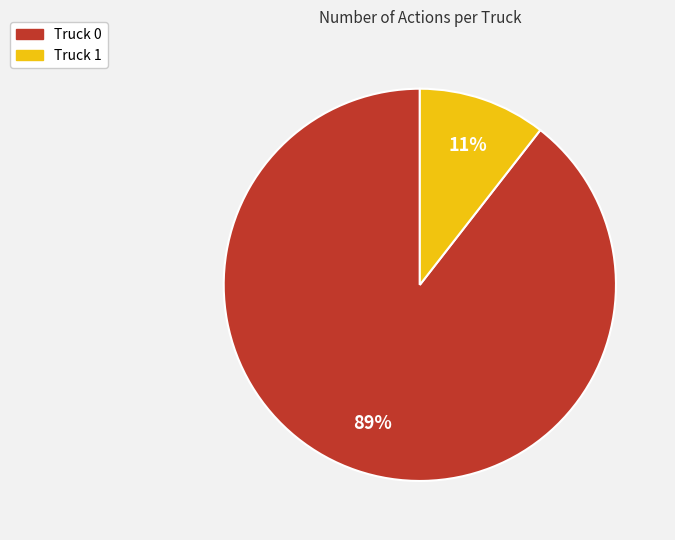

To the nearest percent, what portion does Truck 1 represent?

11%